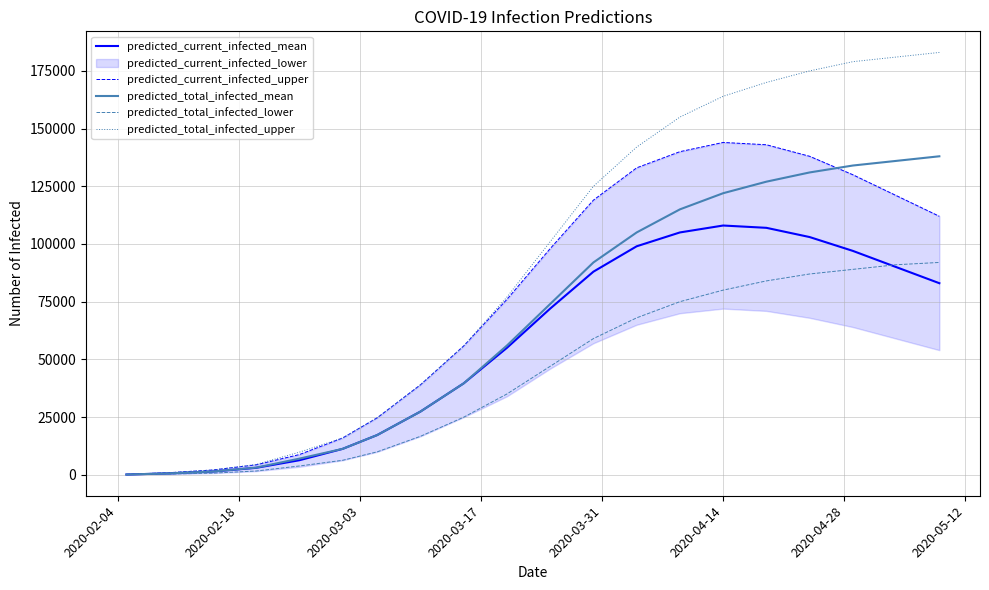

What is the highest value of the predicted_total_infected_lower series?

92000